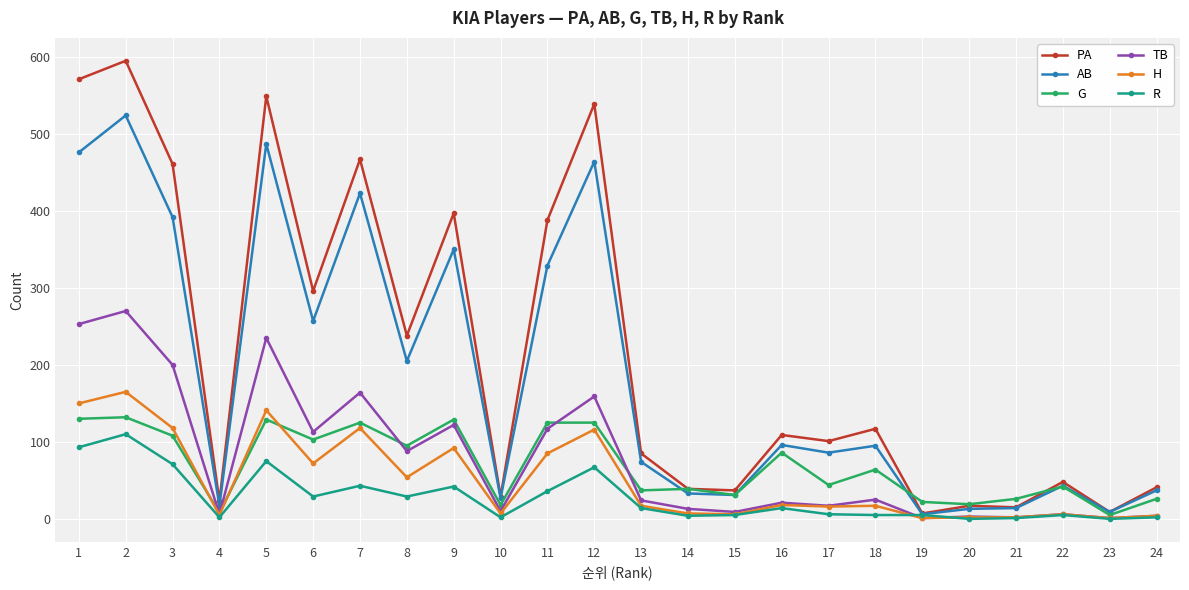

At which label does PA first exceed 109?

1